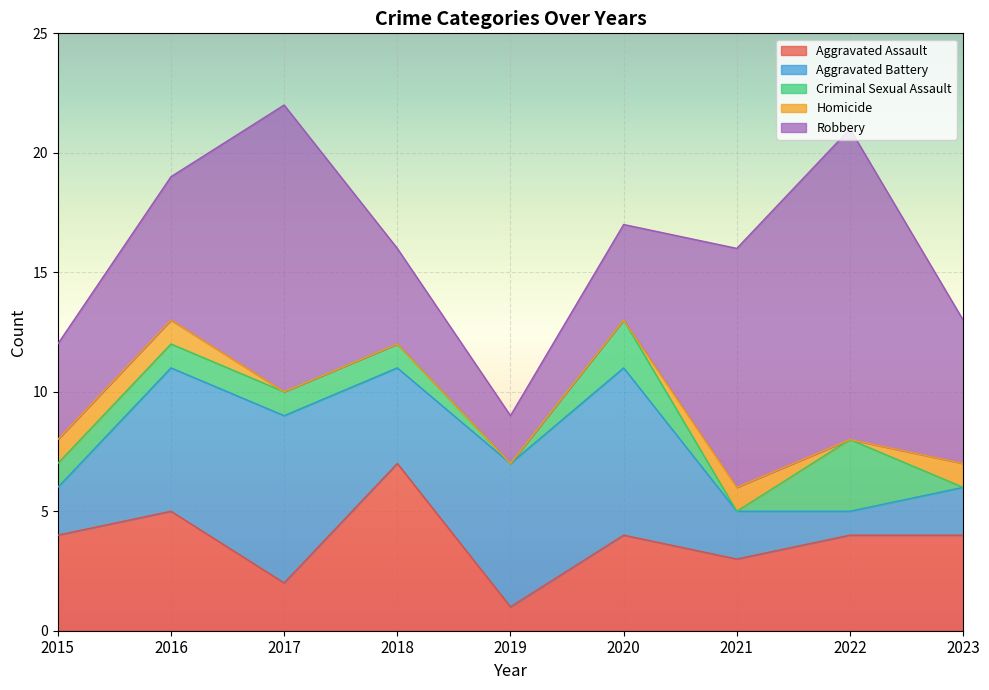

At how many categories does at least one series exceed 0?

9